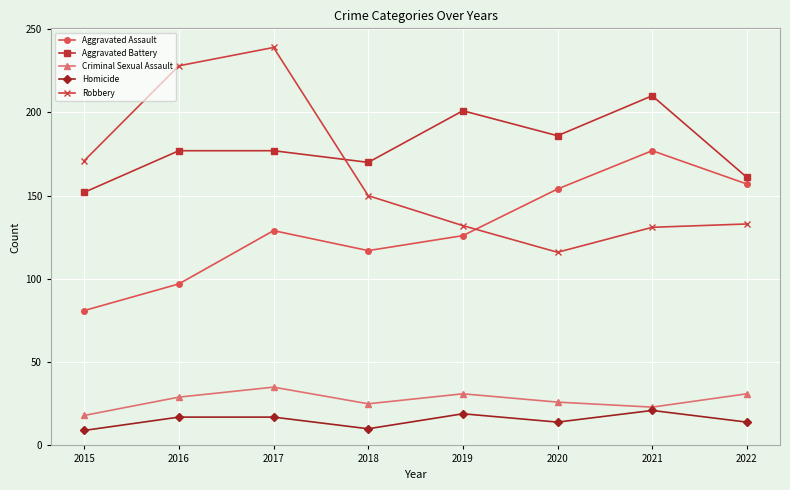

The Robbery series shows 133 at 2022. True or false?

True